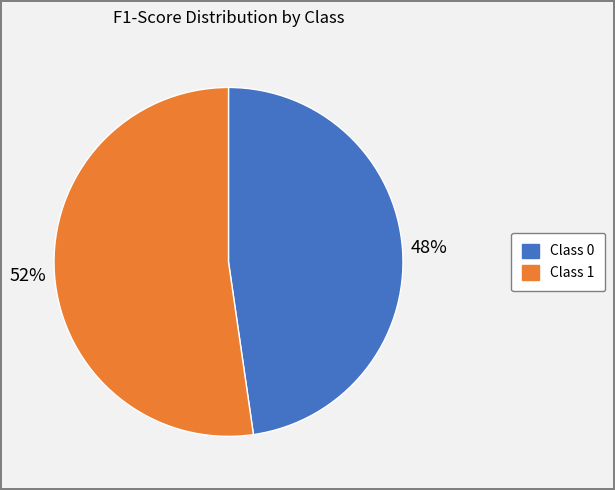

Is there a majority slice in this chart?

Yes